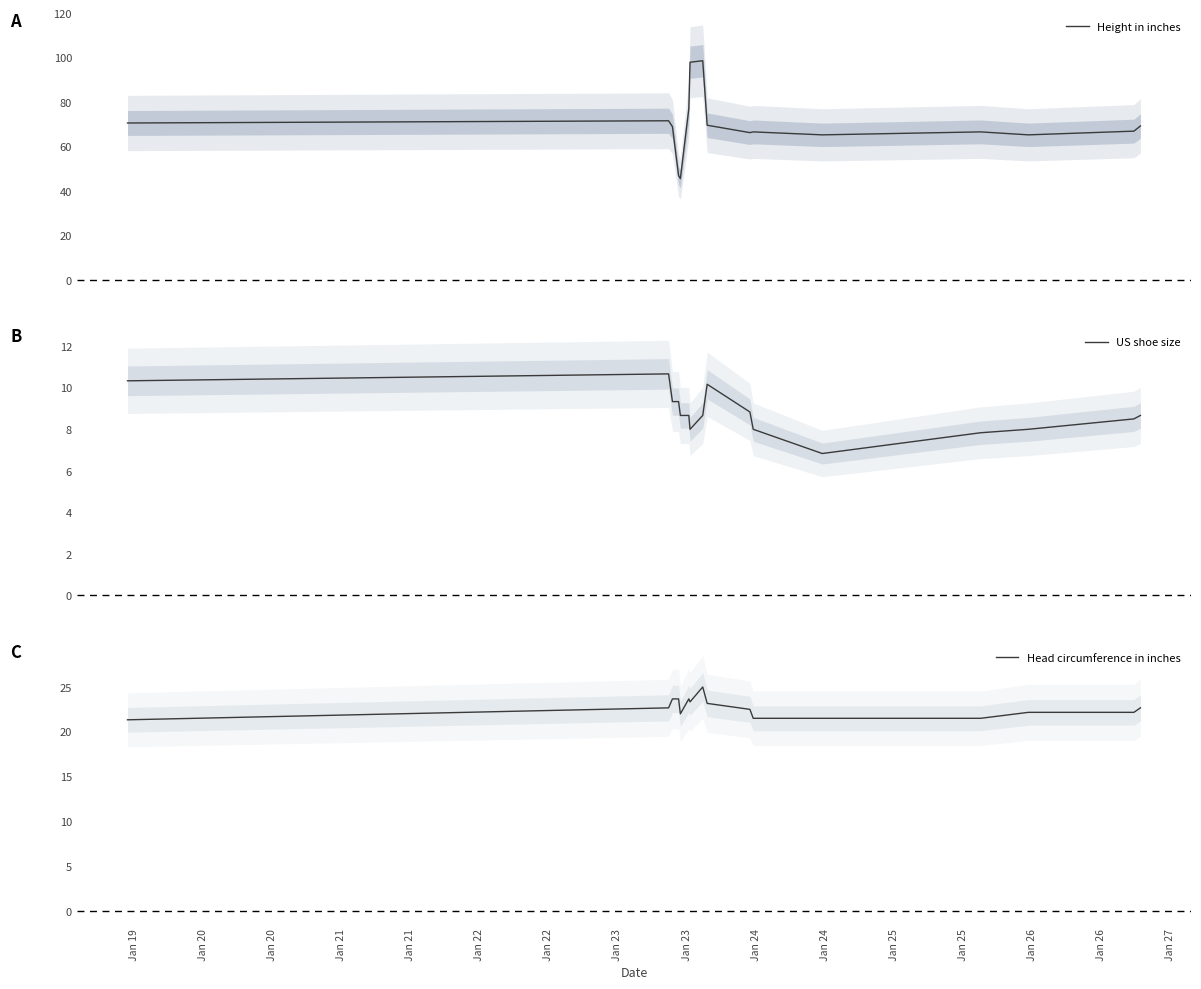

What is the lowest value of the Height in inches series?

45.7